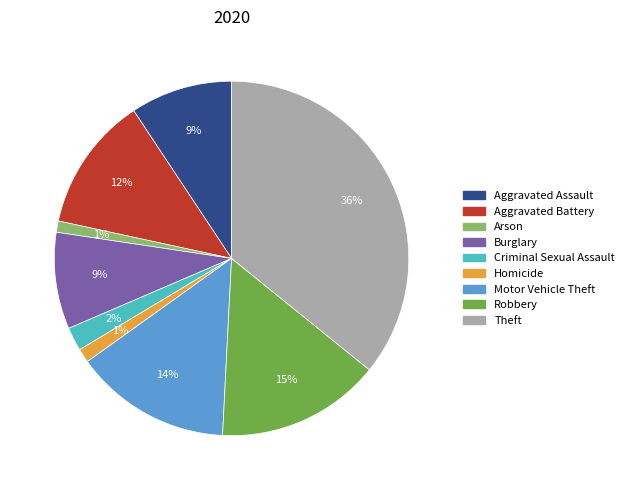

Between Aggravated Assault and Theft, which is larger?

Theft